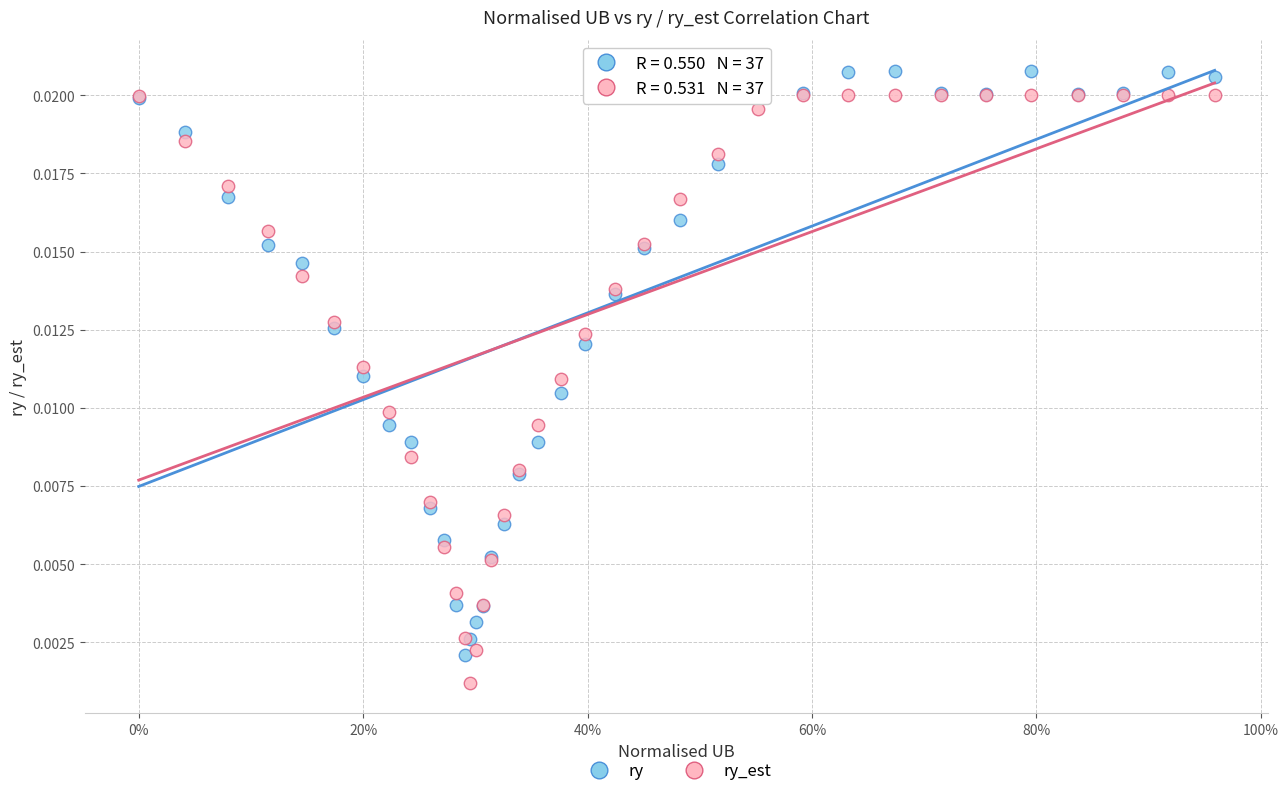

What are all the series names shown in the legend?

ry, ry_est